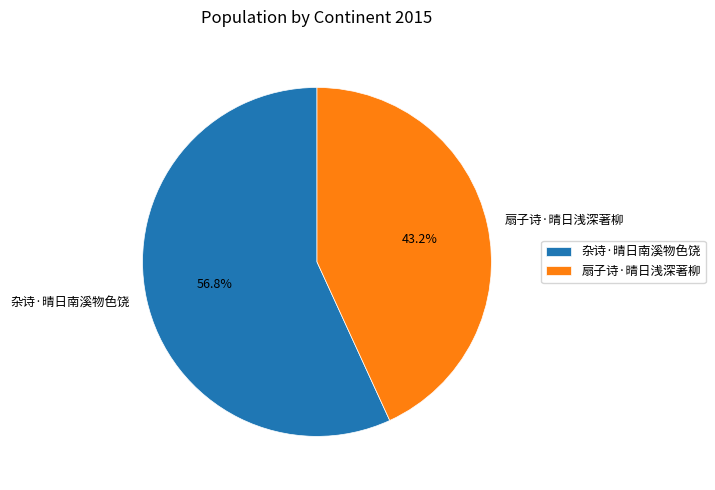

The 杂诗·晴日南溪物色饶 slice represents 71% of the pie. True or false?

False